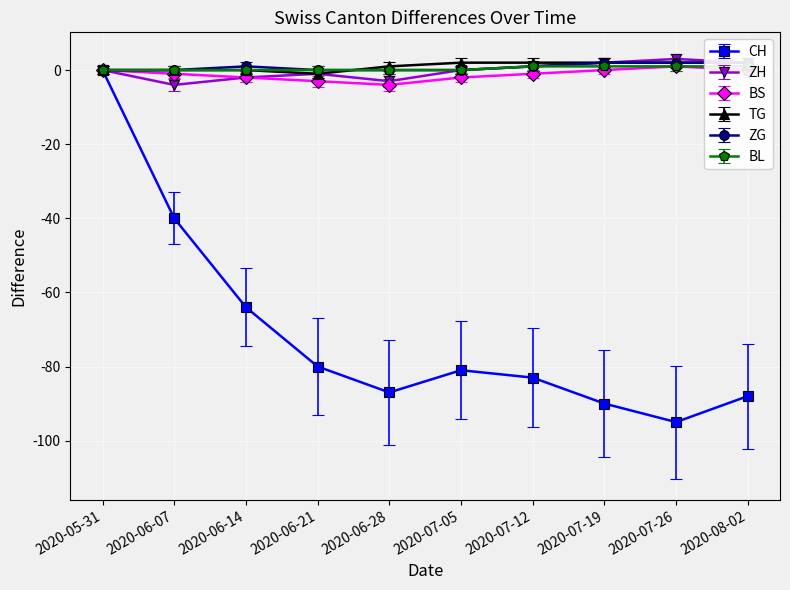

At which category does CH reach its first local valley?

2020-06-28